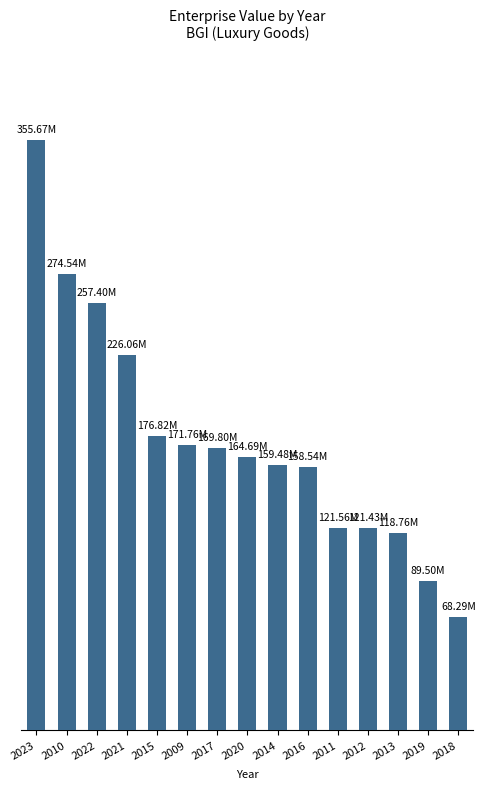

What is the ratio of the value at 2010 to the value at 2012?

2.3